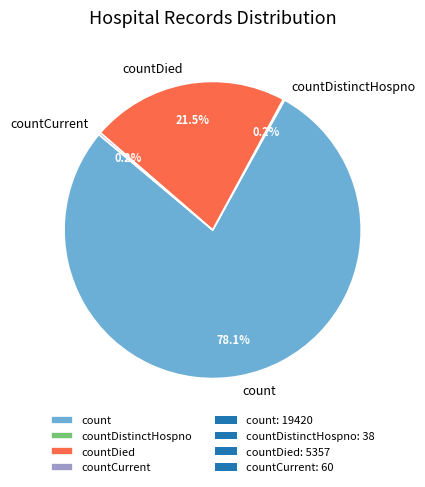

Which slice is the largest?

count